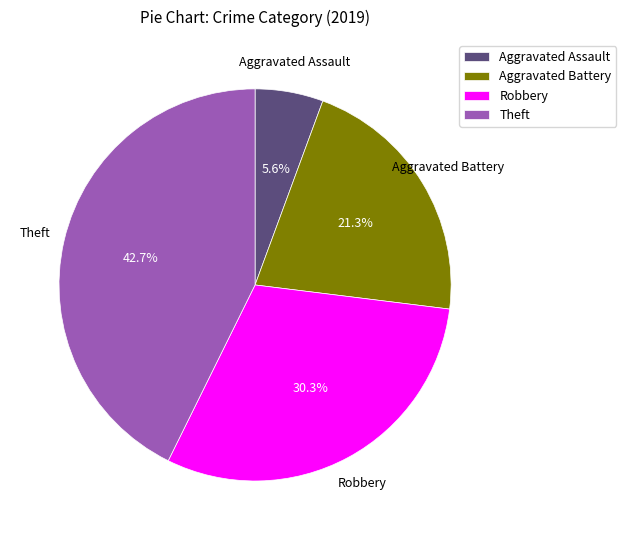

To the nearest percent, what percentage of the pie is Theft?

43%